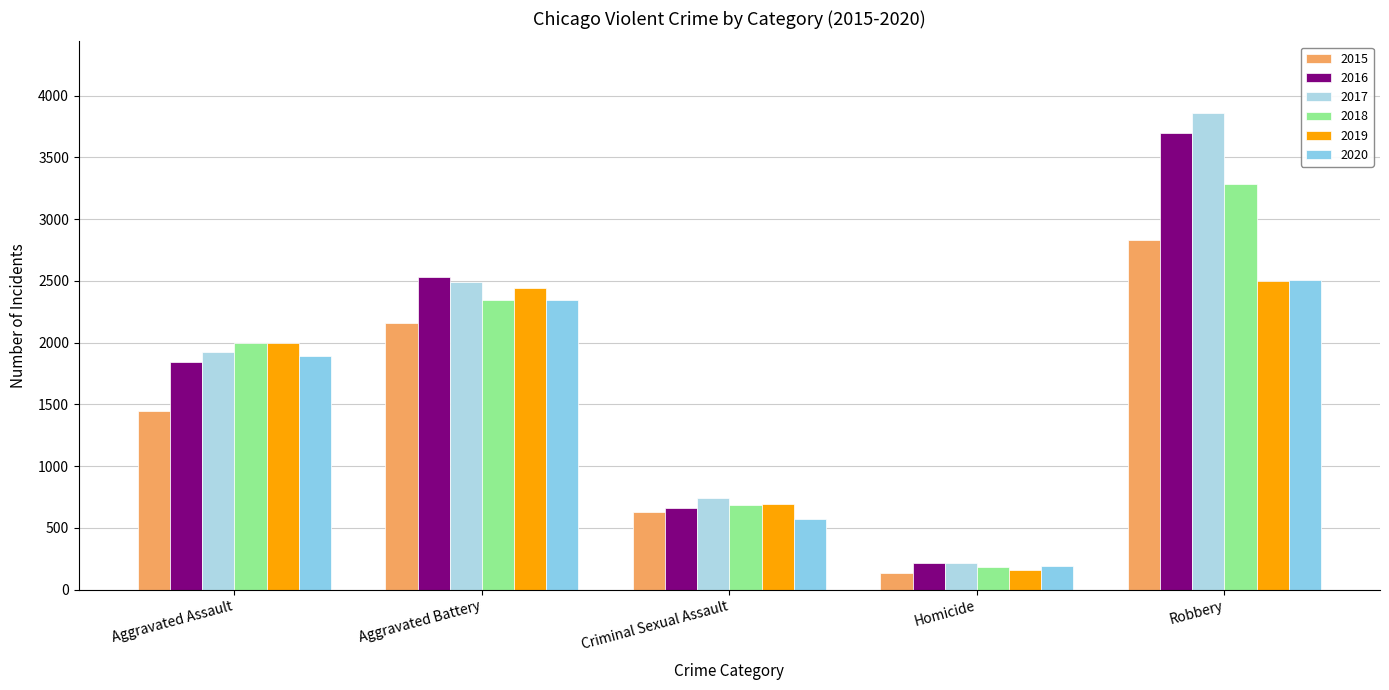

Where is 2020 nearest to the value 1347?

Aggravated Assault